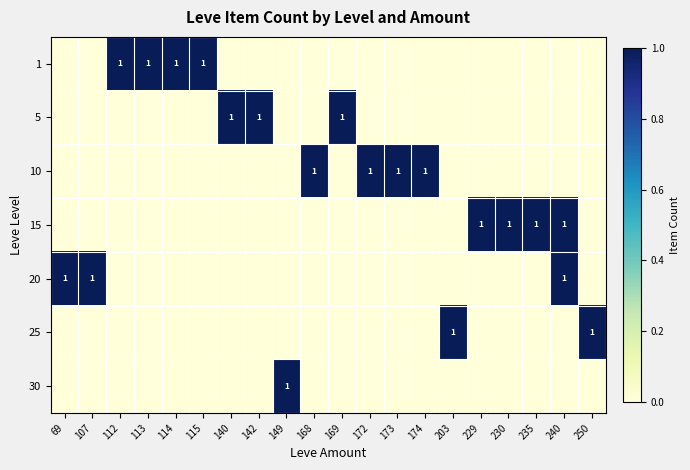

The value of 1 at 113 is 1. True or false?

True